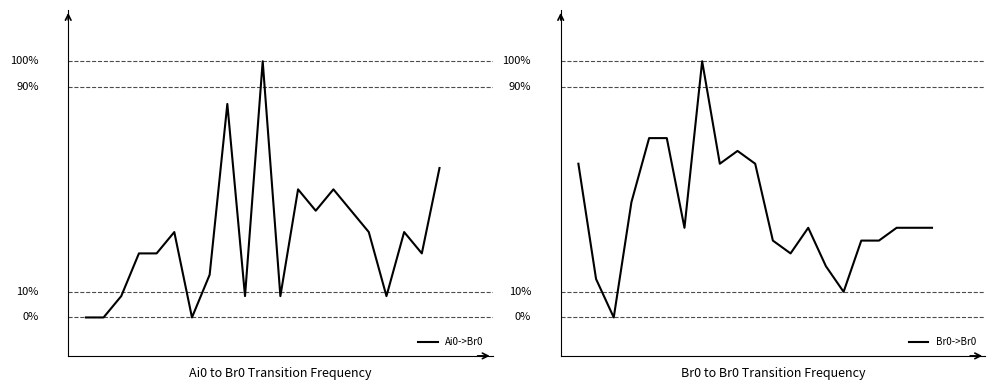

Is the value of Br0->Br0 at 10 greater than the value of Ai0->Br0 at 4?

Yes